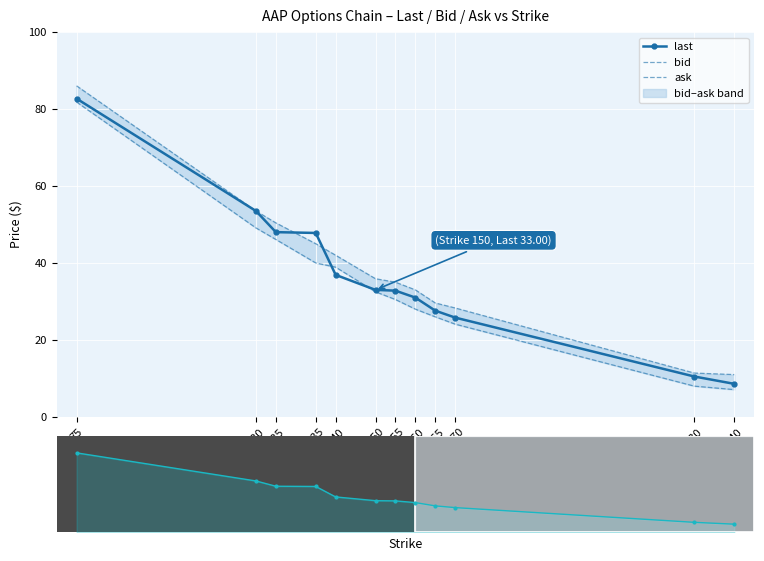

What is the value of the bid point at the 2nd from the left?

49.1